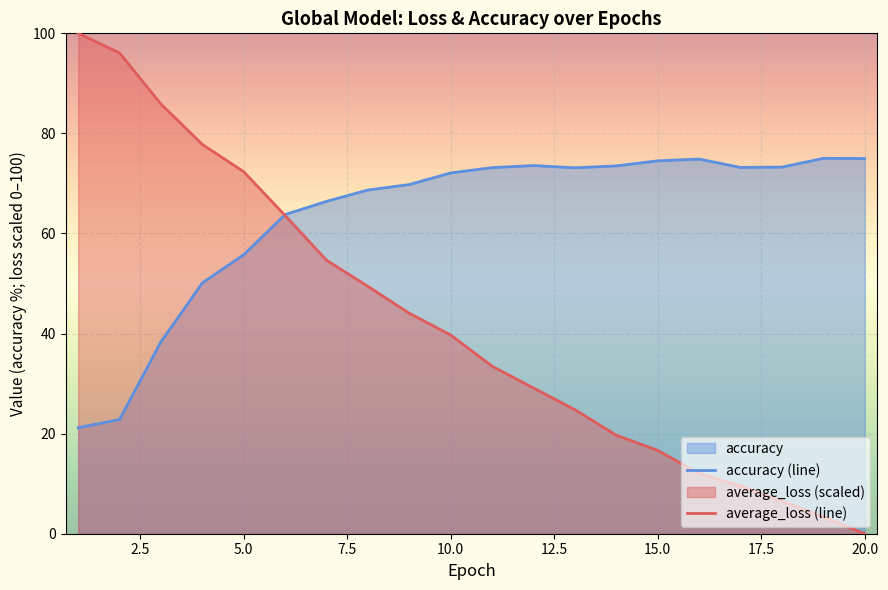

What is the spread (max minus min) of values at 15.0?

57.9